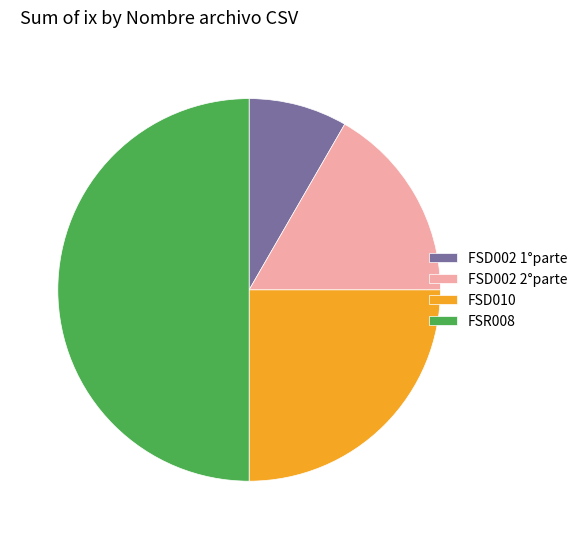

What is the smallest slice in the pie chart?

FSD002 1°parte